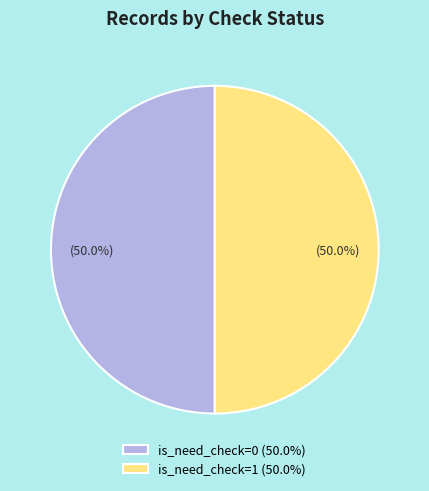

Combined, what portion of the pie is is_need_check=0 (50.0%) and is_need_check=1 (50.0%)?

100.0%